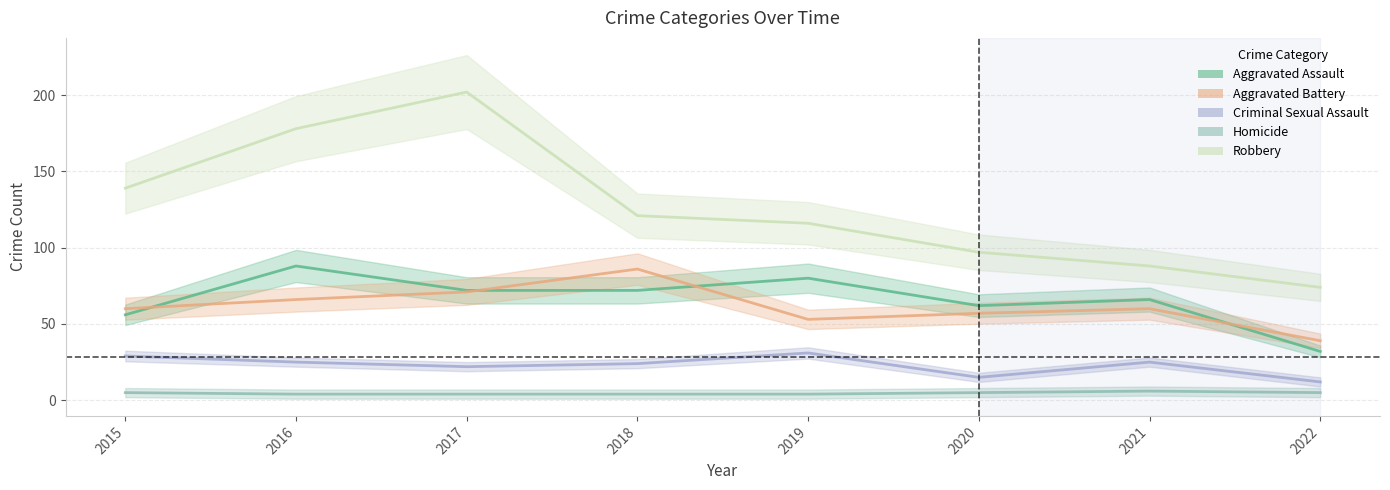

How many data points in Aggravated Battery are less than 60?

3